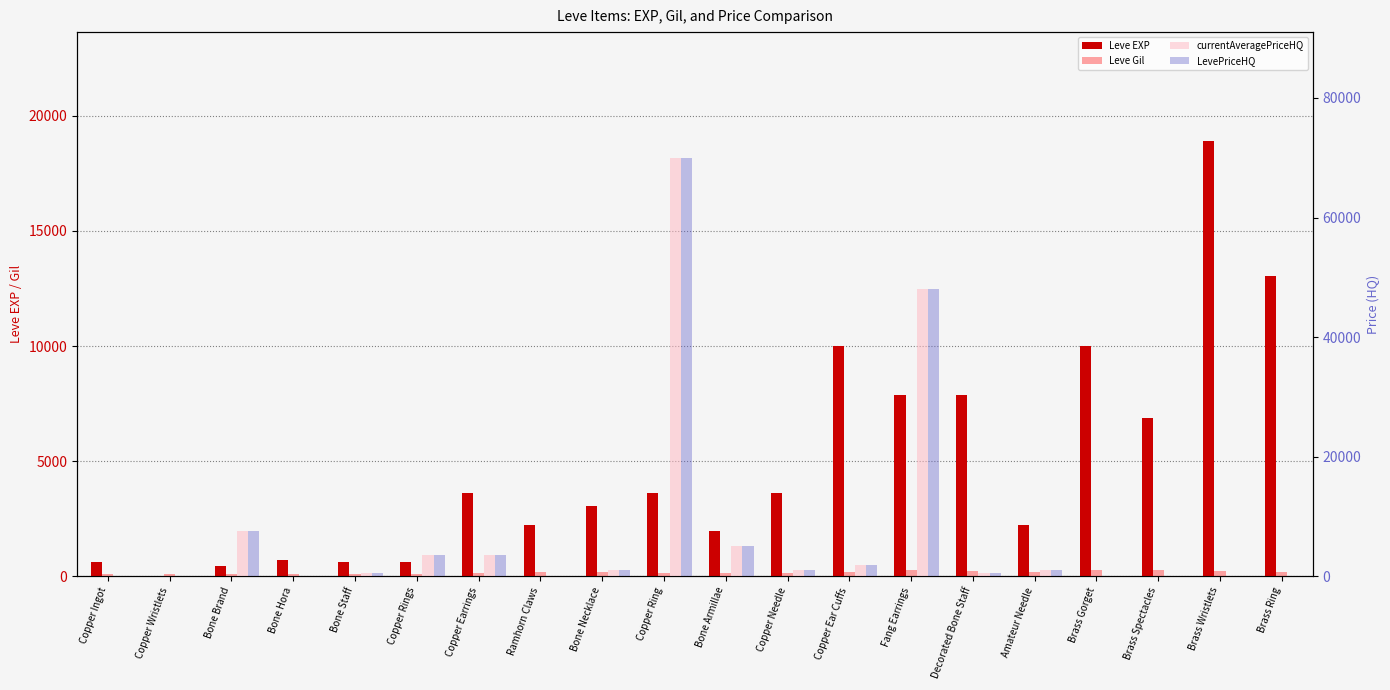

Read the Leve EXP value at Fang Earrings.

7880.0